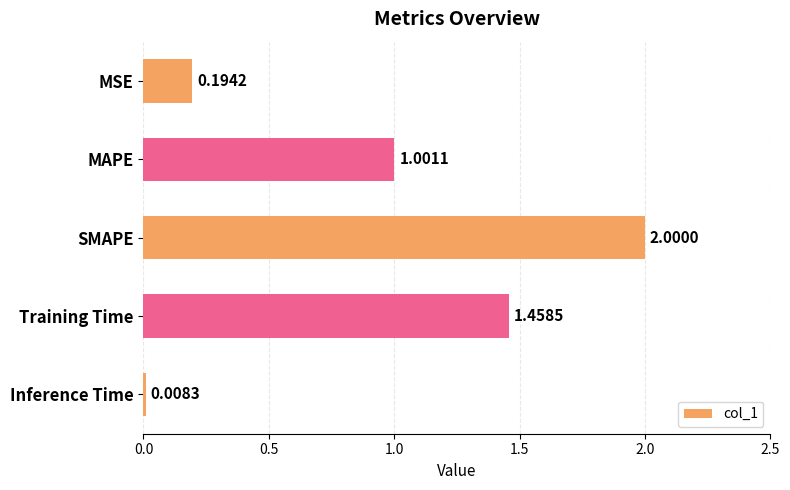

Between Training Time and SMAPE, which is larger?

SMAPE